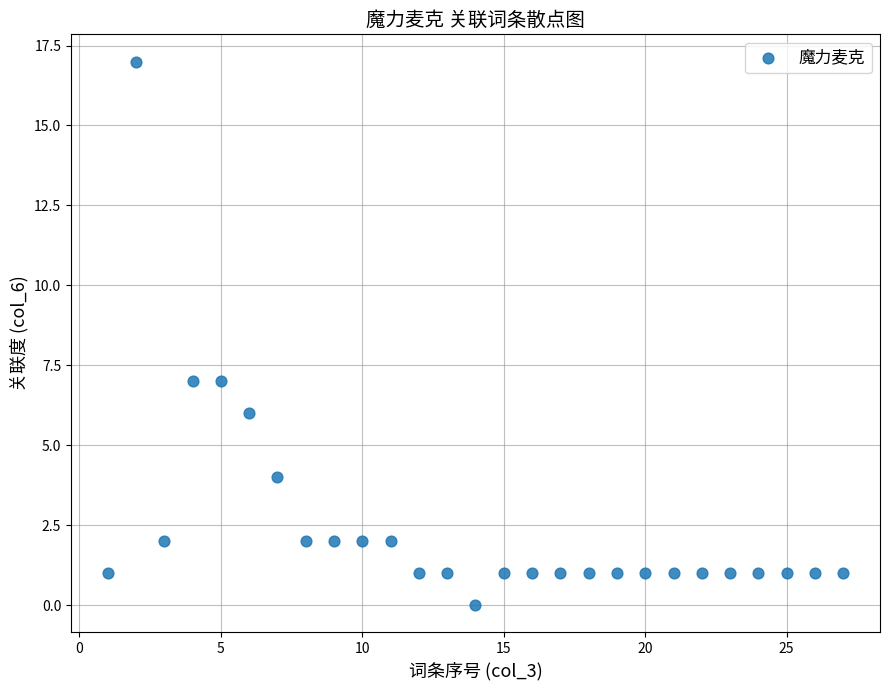

What is the range of X values (max minus min)?

26